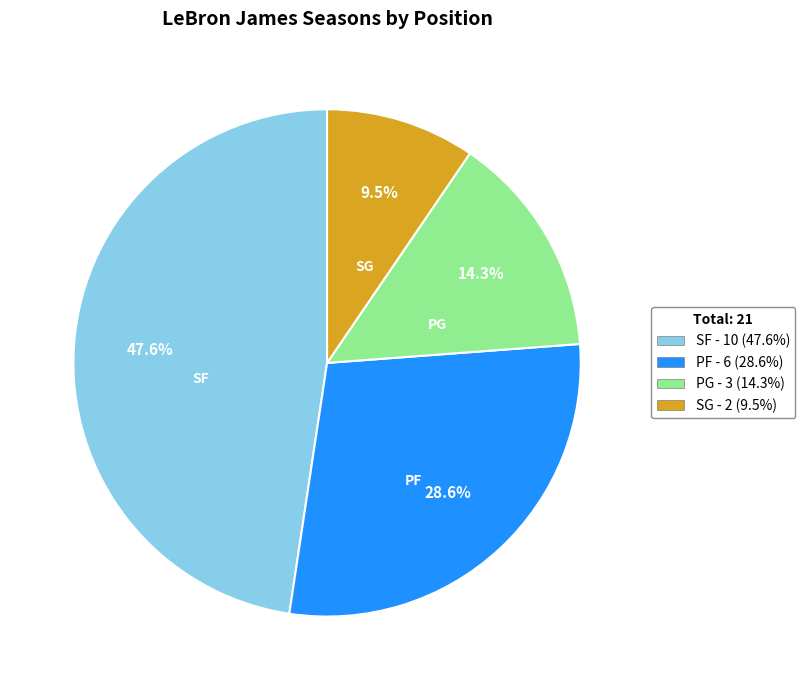

Rank the categories by value from lowest to highest.

SG, PG, PF, SF